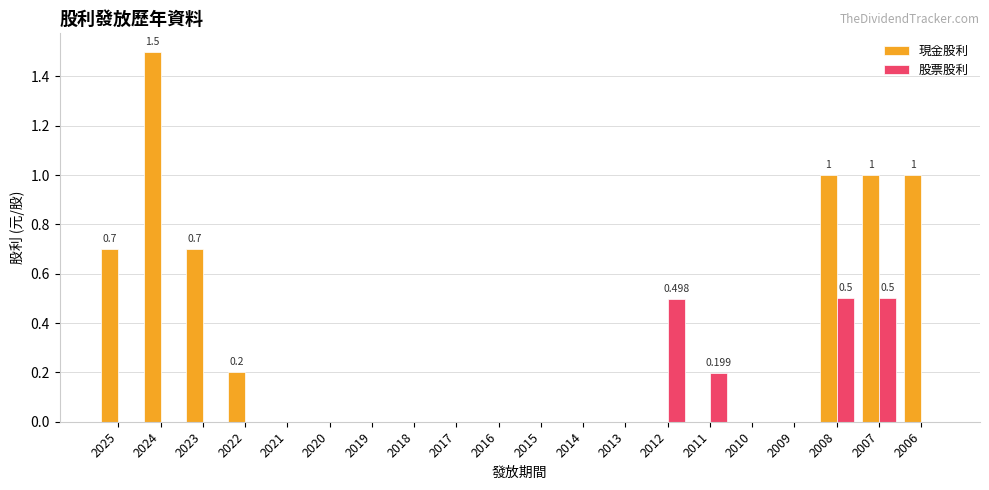

Which series has the largest total across all categories?

現金股利